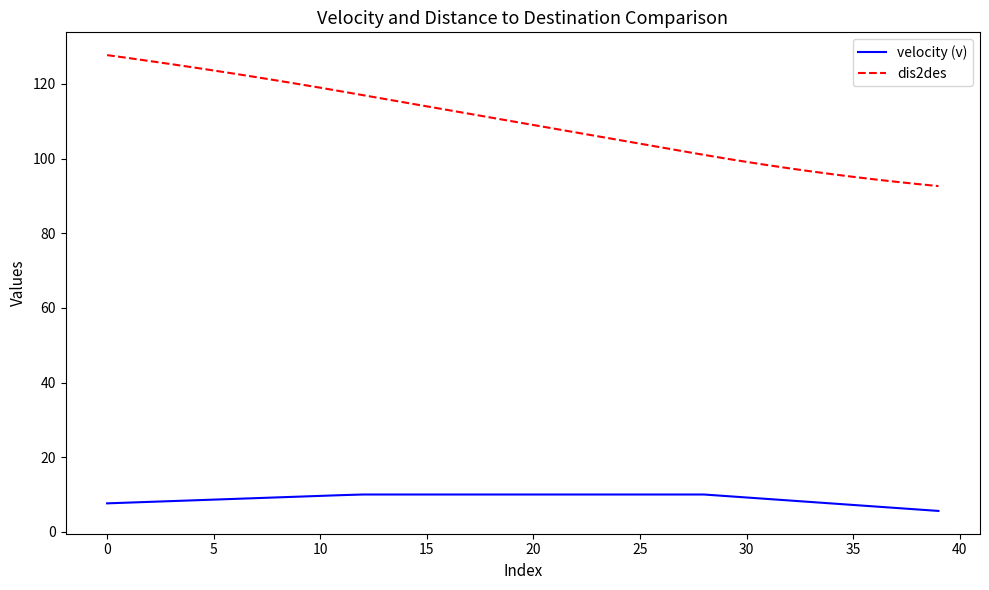

What is the minimum value shown in the chart?

5.6